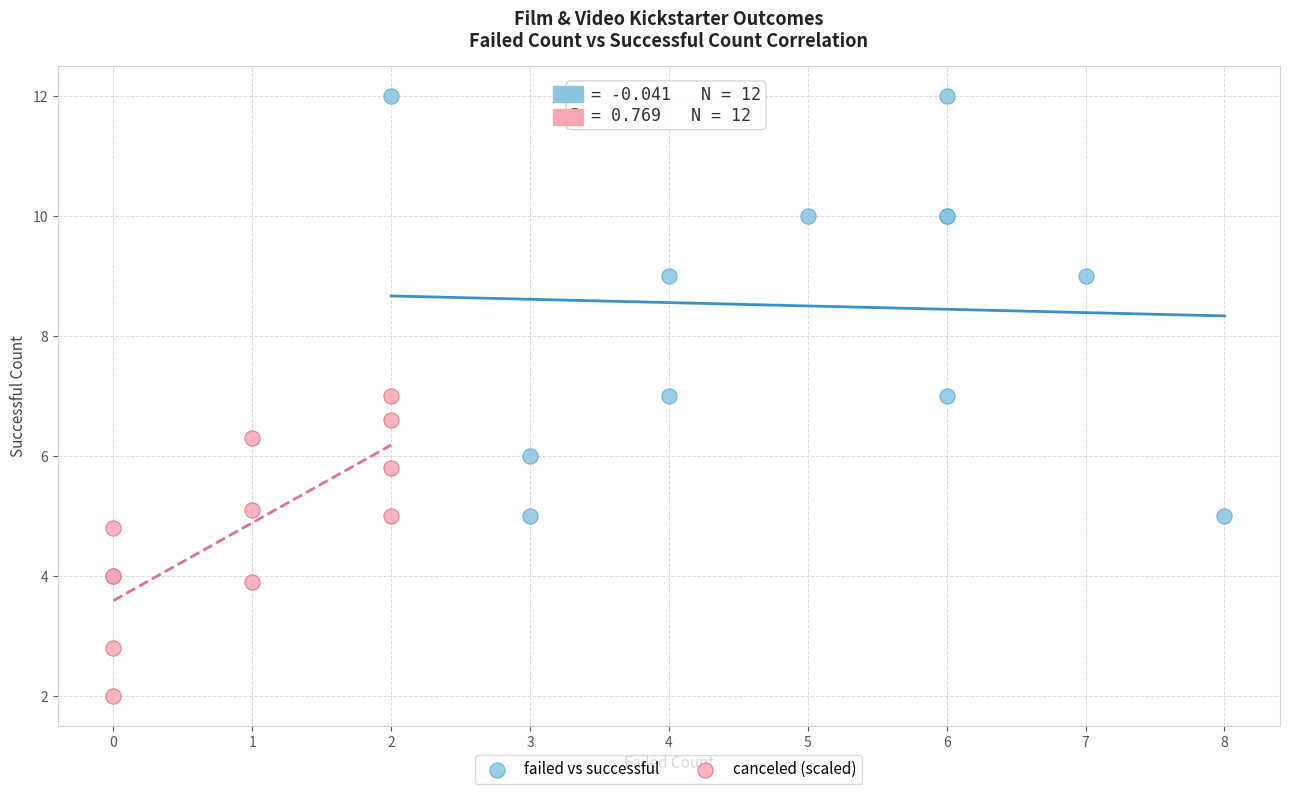

Which series has the widest spread of Y values?

failed vs successful